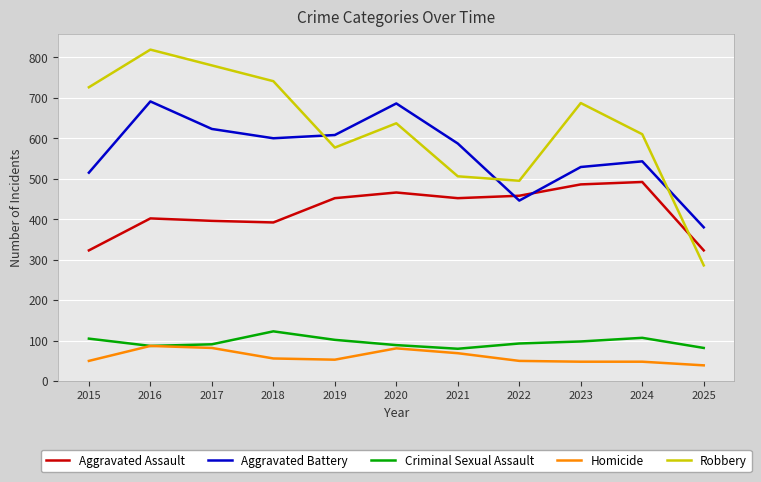

Between 2020 and 2024, which series saw the biggest shift?

Aggravated Battery